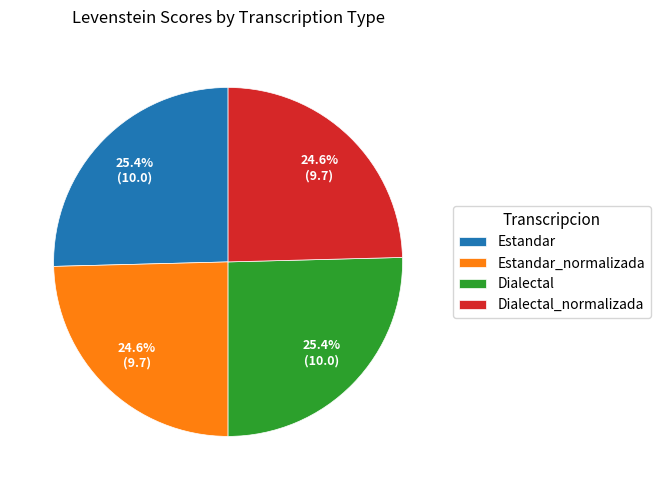

What portion of the pie excludes Estandar?

74.6%